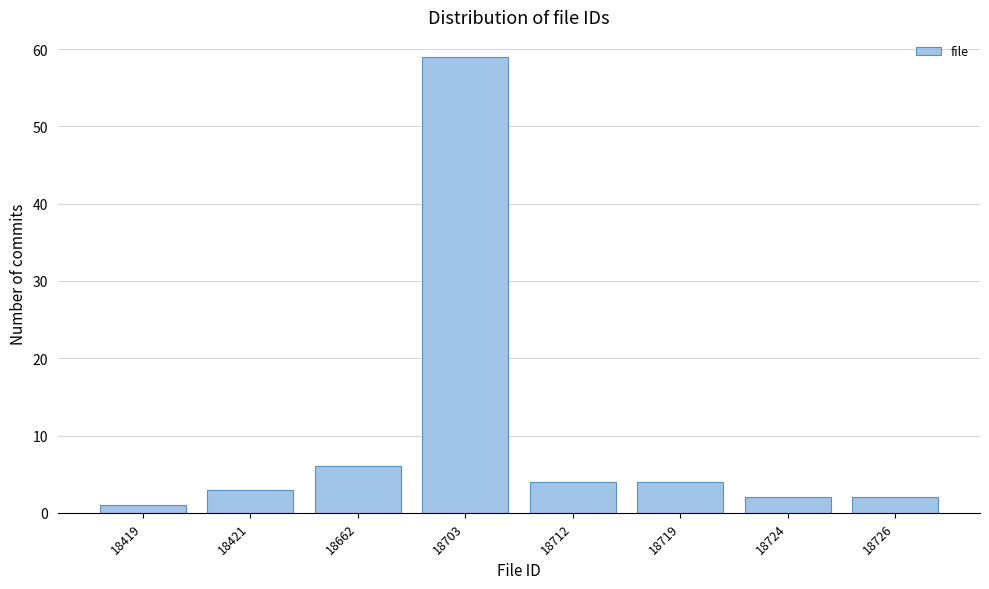

Reading left to right, list all the values displayed in this chart.

1	3	6	59	4	4	2	2